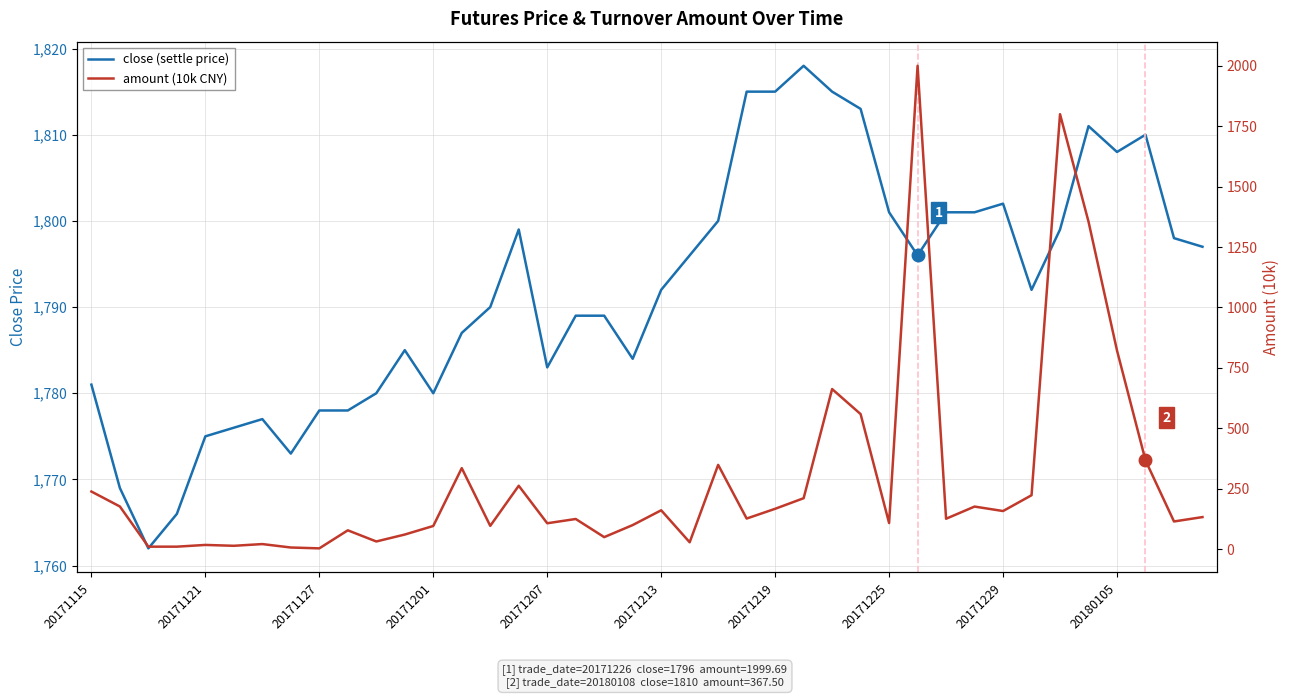

Count the number of data series in this chart.

2